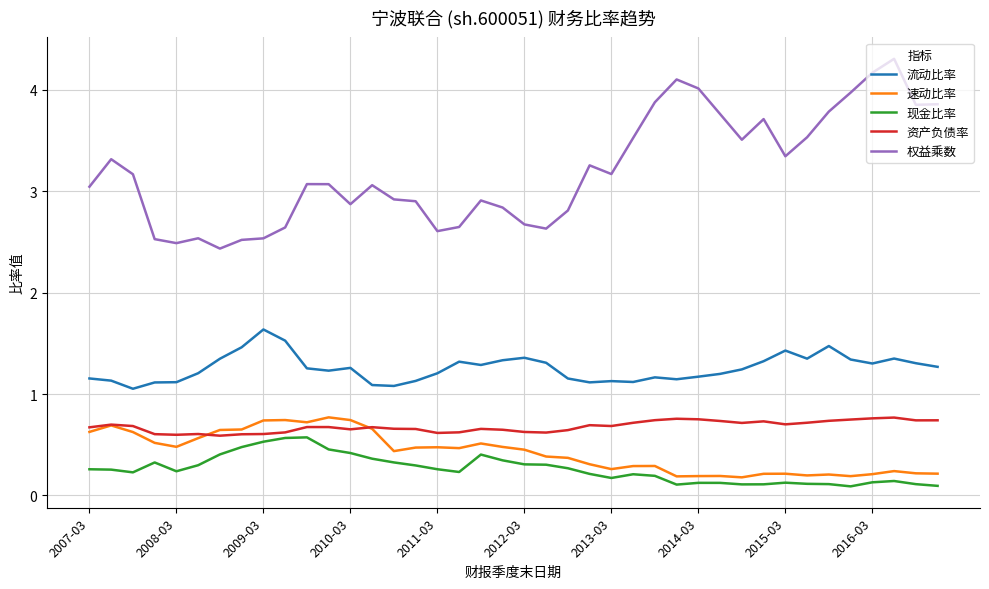

Which series has the largest total across all categories?

权益乘数